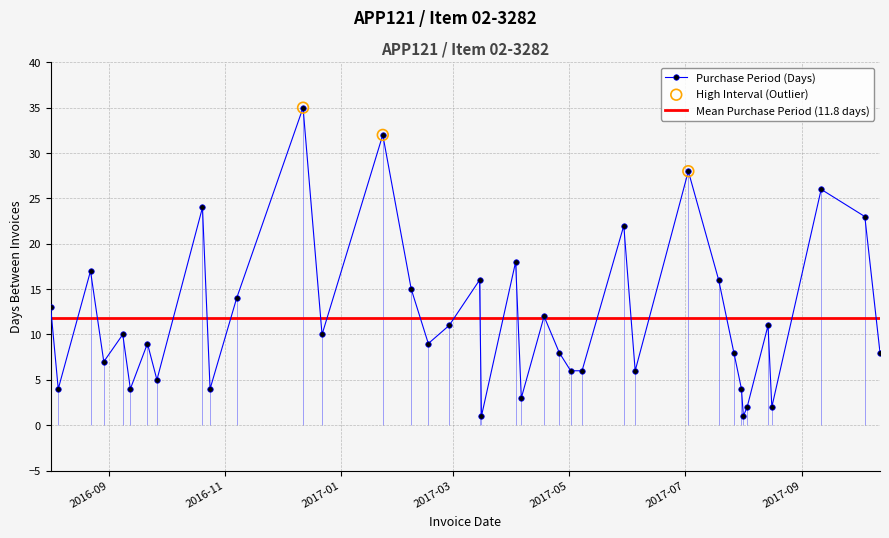

What is the change in value from 2016-08-01 to 2017-08-16?

-11